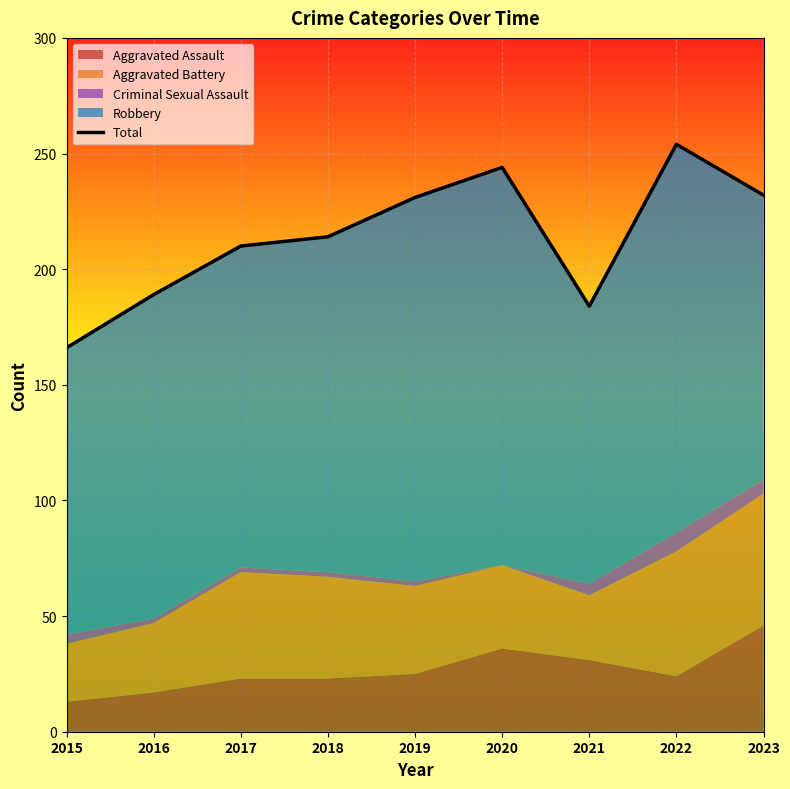

What is the change in value from 2020 to 2021?

-60